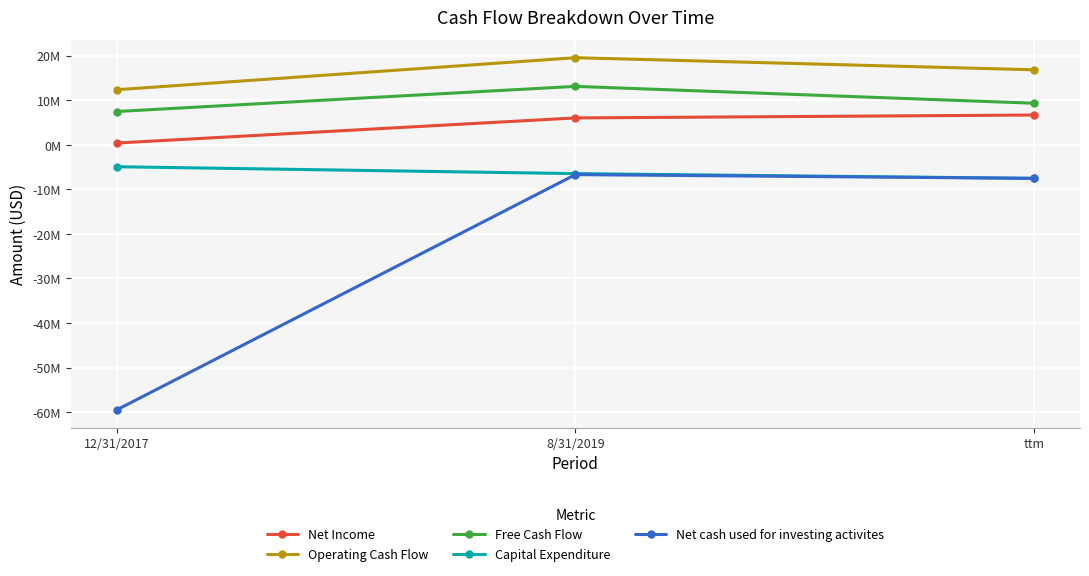

Is this an area chart (filled region under the line)?

No